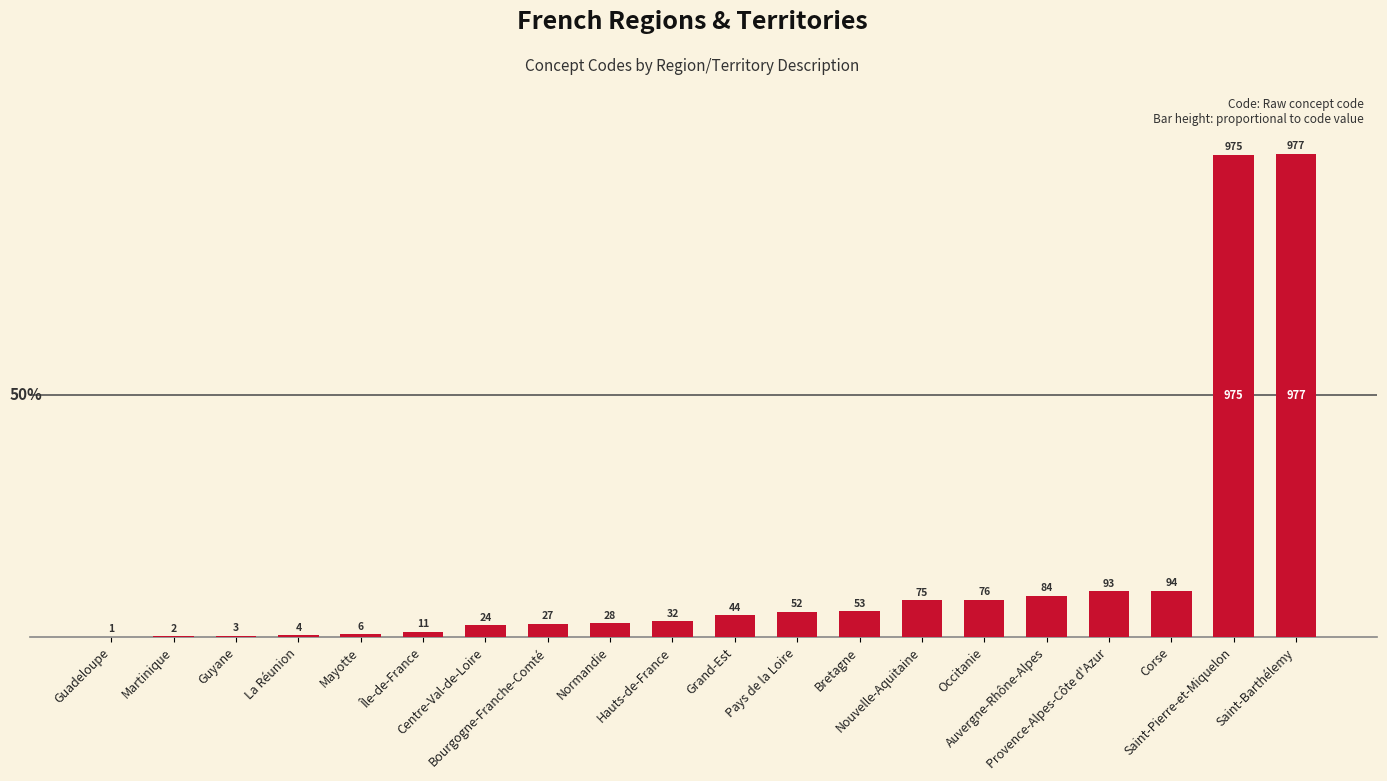

At which category does the chart reach its peak across all series?

Saint-Barthélemy